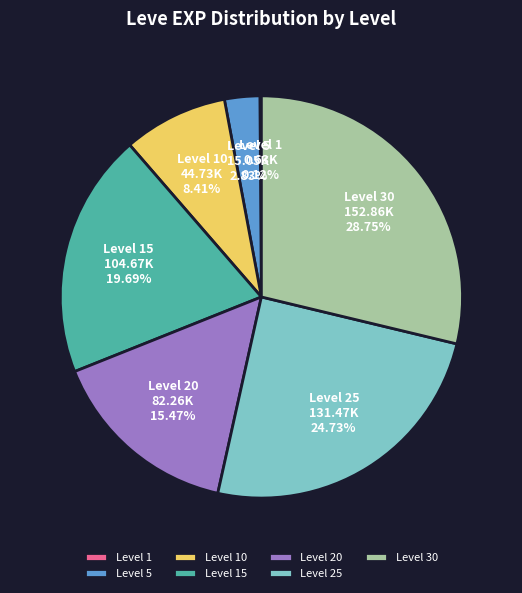

Which category has the biggest portion of the pie?

Level 30